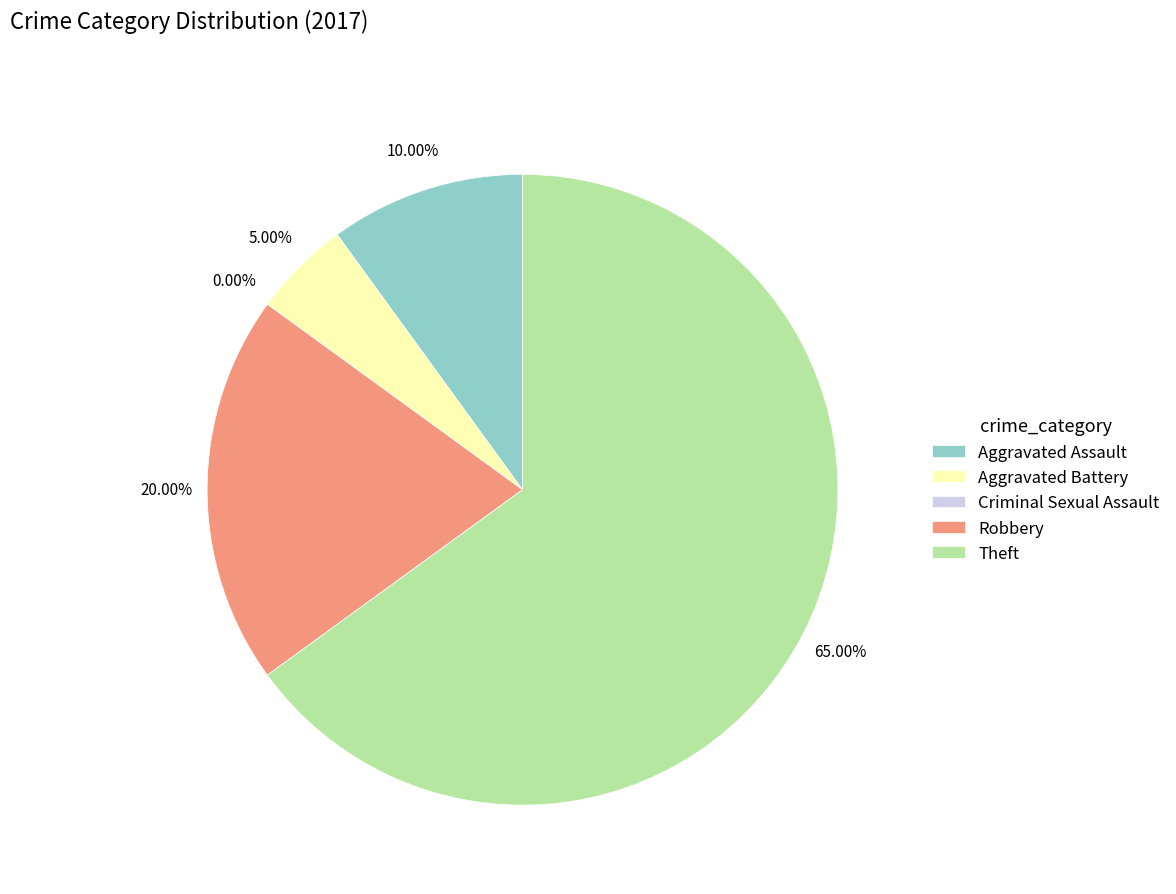

What is the change in value from Robbery to Theft?

+9